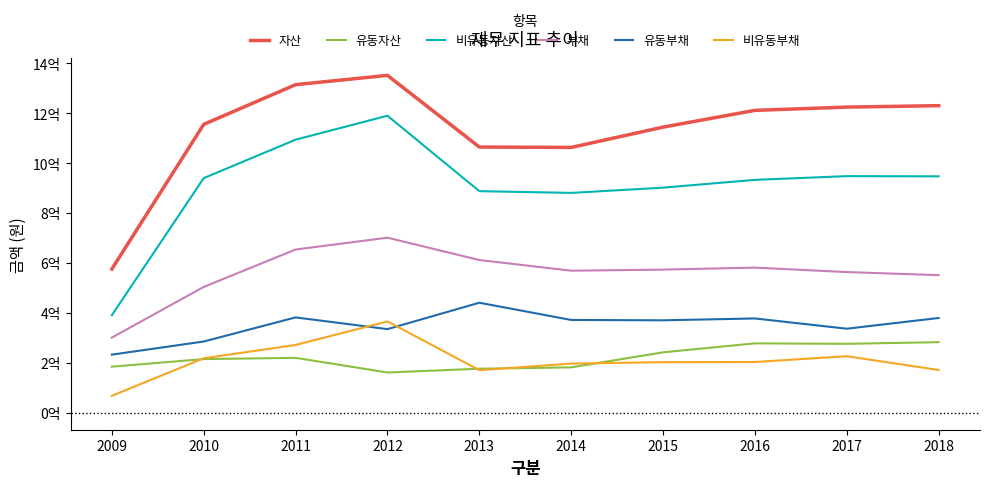

Is this an area chart (filled region under the line)?

No